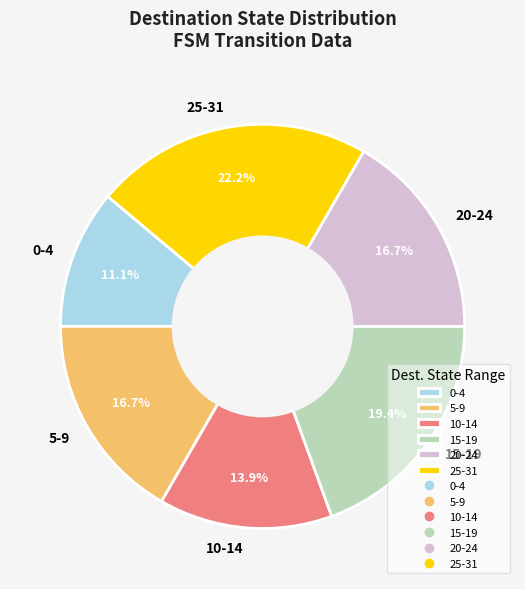

Which category has the biggest portion of the pie?

25-31